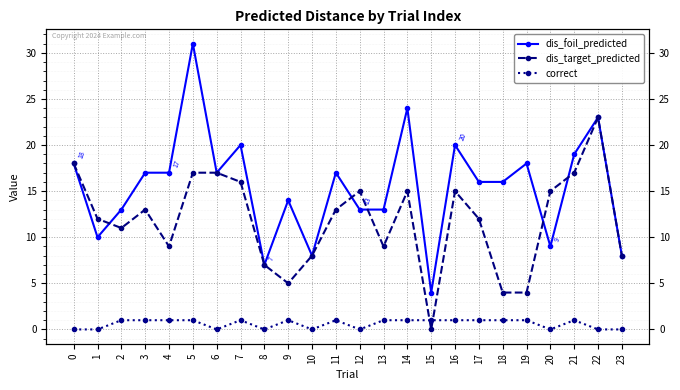

How many correct values are between 0 and 1?

24